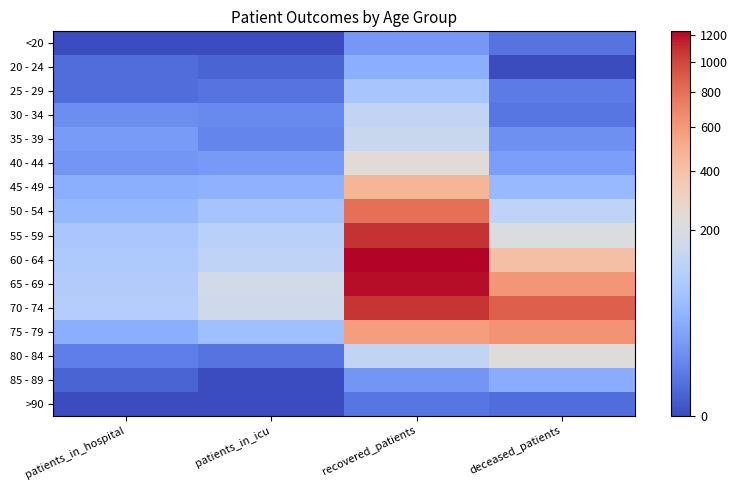

What is the spread (max minus min) of values at patients_in_hospital?

99